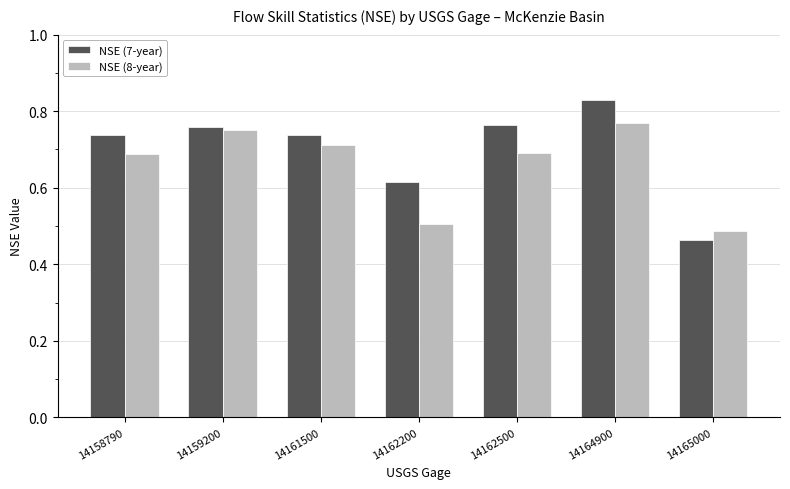

How many bars are there in each group?

2